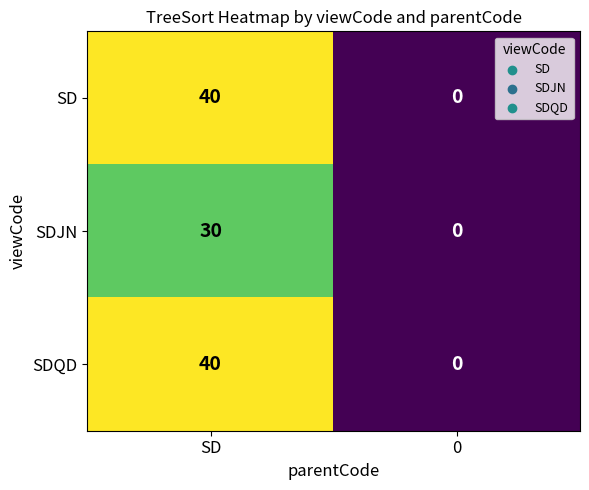

What is the difference between the maximum and minimum values in the SD series?

40